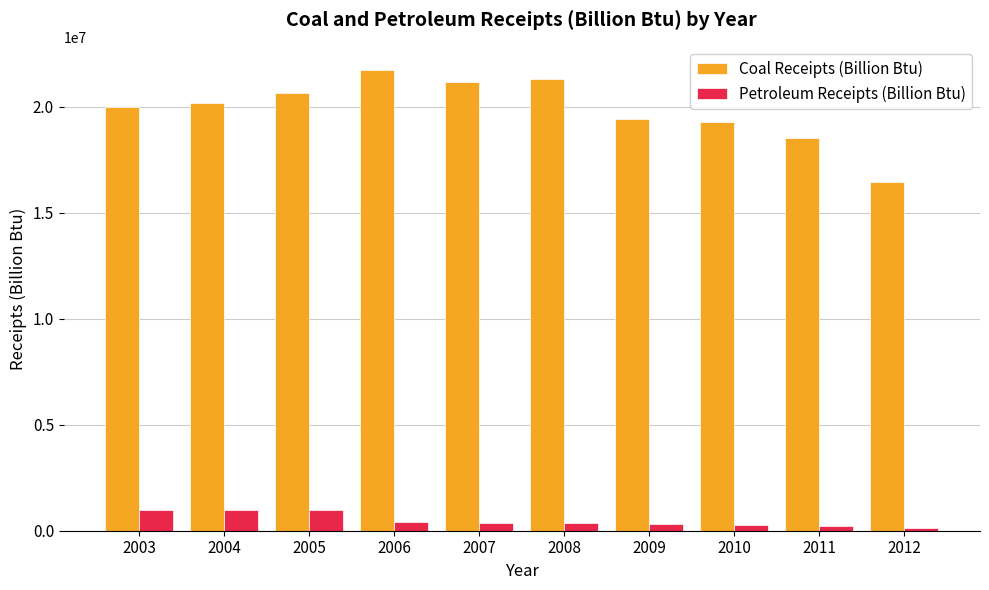

What is the value of the Coal Receipts (Billion Btu) bar at the 10th from the left?

16459166